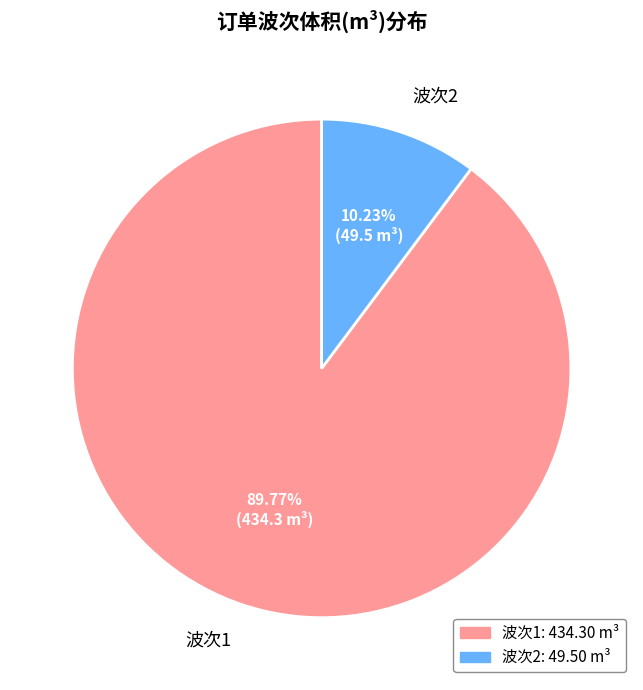

Which category accounts for the majority?

波次1